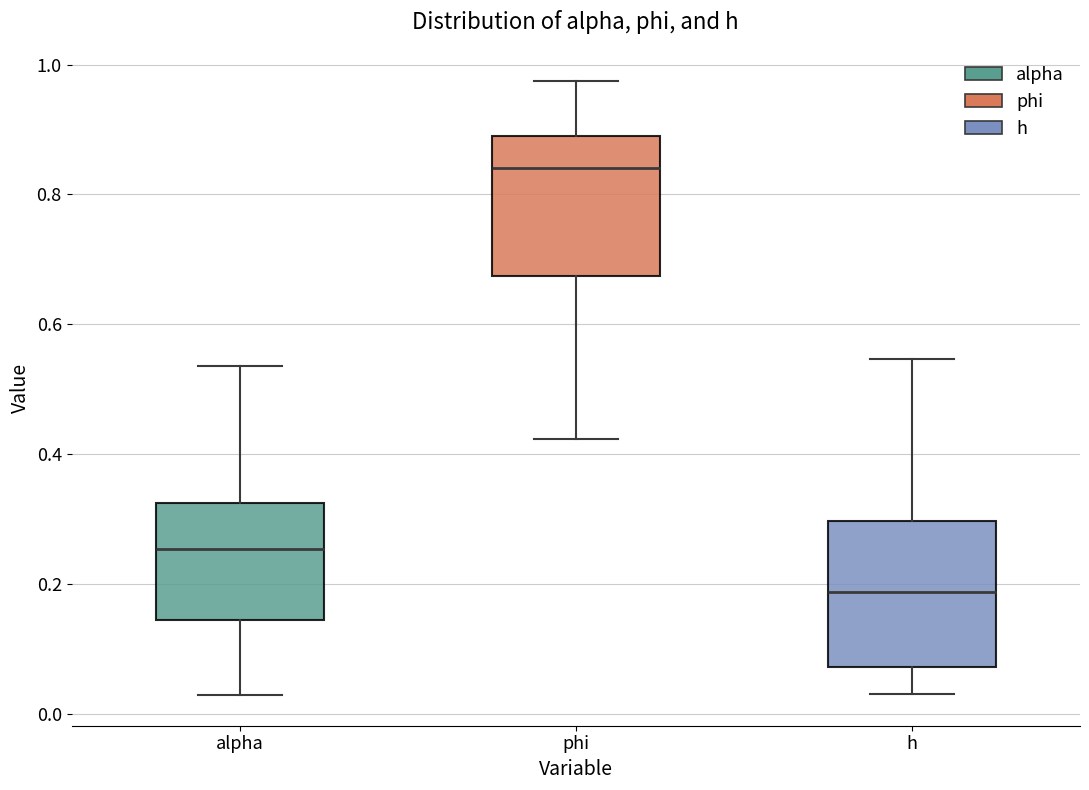

Reading left to right, read every box against the y-axis: the position of its median line, the range the box covers, and the ends of its whiskers. The values are not printed on the chart, so give them approximately, as read against the axis.

alpha: median 0.26, box 0.14 to 0.32, whiskers 0.02 to 0.54
phi: median 0.84, box 0.68 to 0.88, whiskers 0.42 to 0.98
h: median 0.18, box 0.08 to 0.30, whiskers 0.02 to 0.54